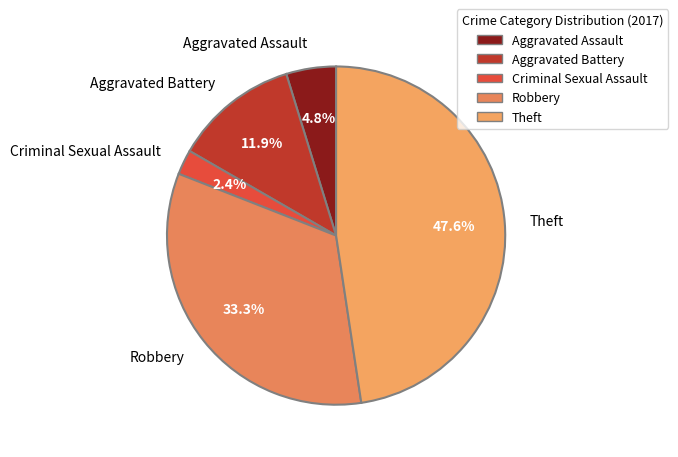

How many segments does this pie chart have?

5